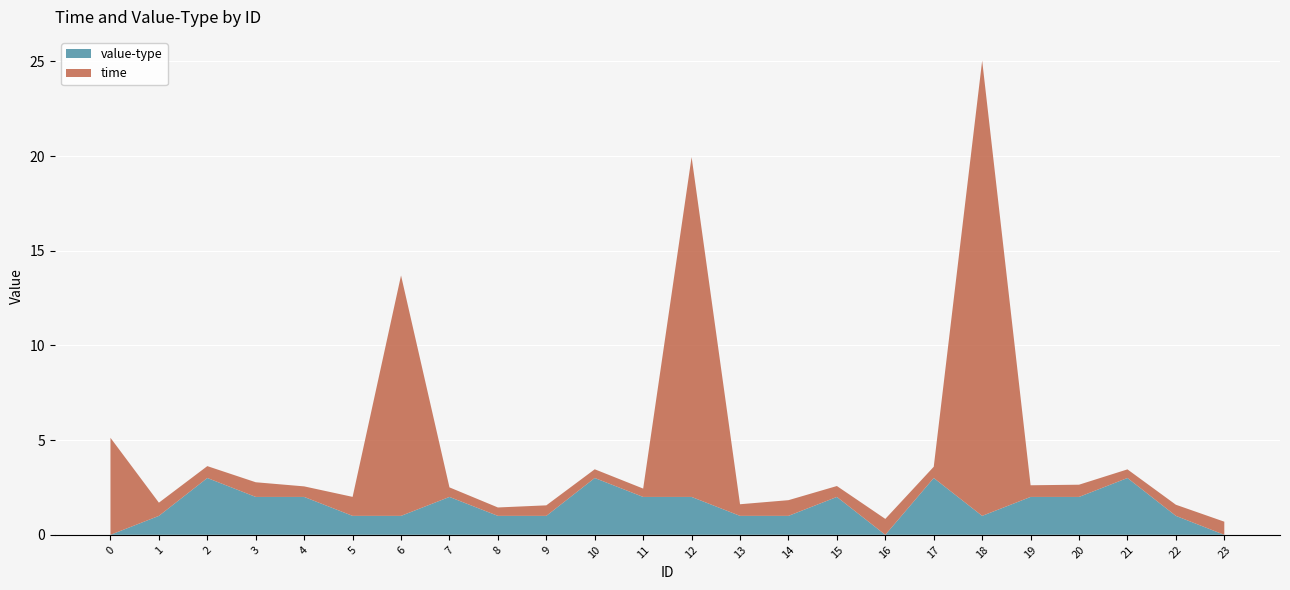

Which series ends up on top after the final intersection of value-type and time?

time